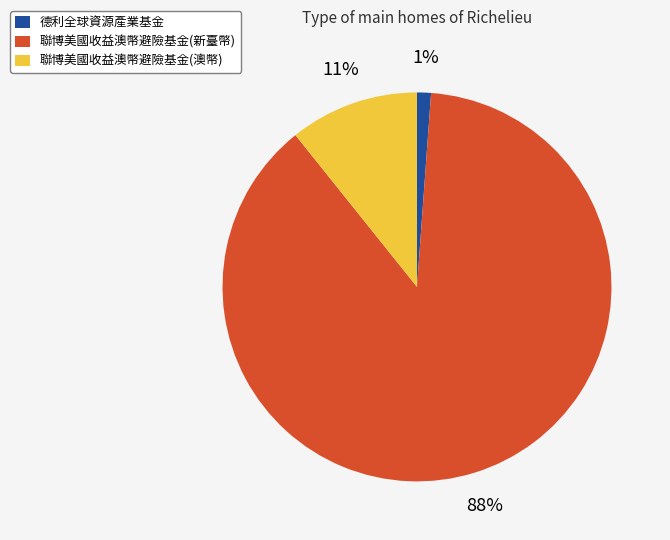

Does 德利全球資源產業基金 account for over 50% of the chart?

No